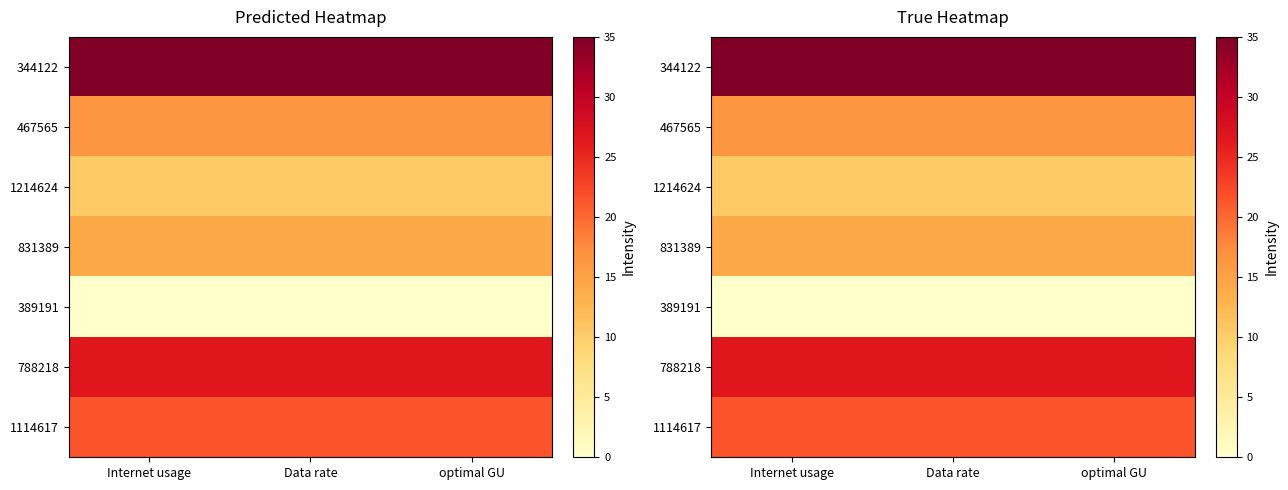

The 1114617 series shows 11.5 at Internet usage. True or false?

False